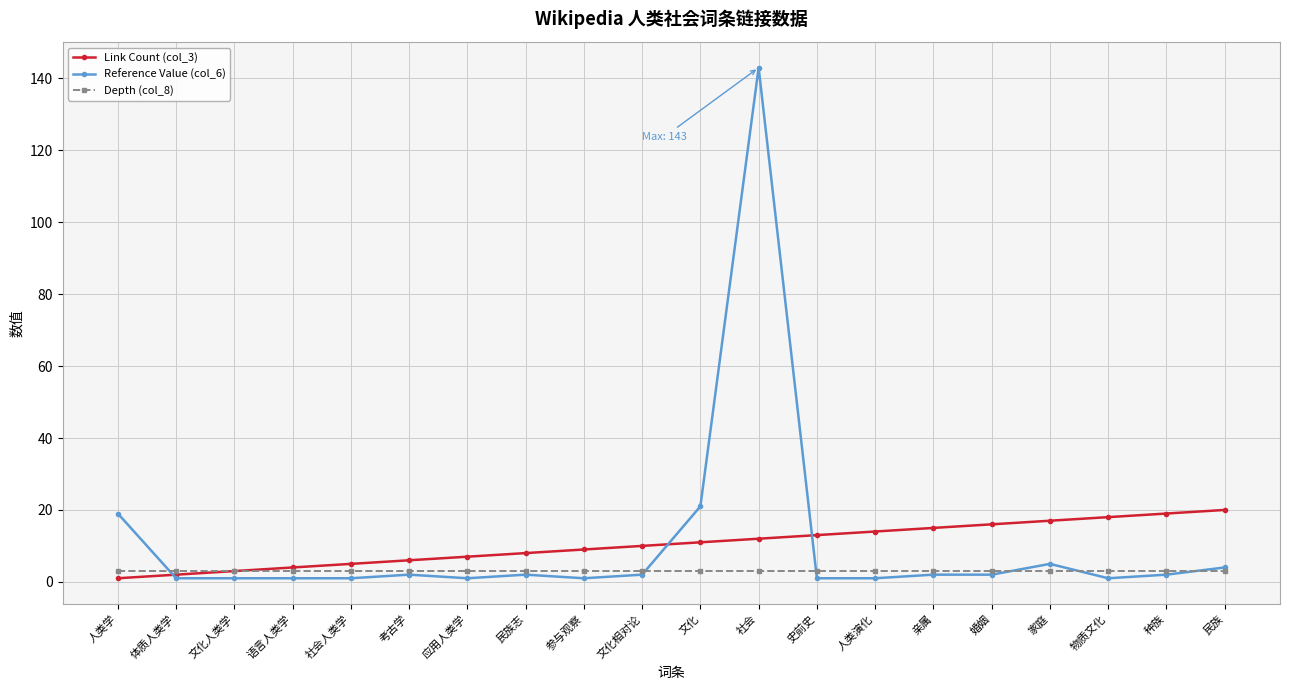

True or false: Link Count (col_3) has a value of 20 at 民族.

True